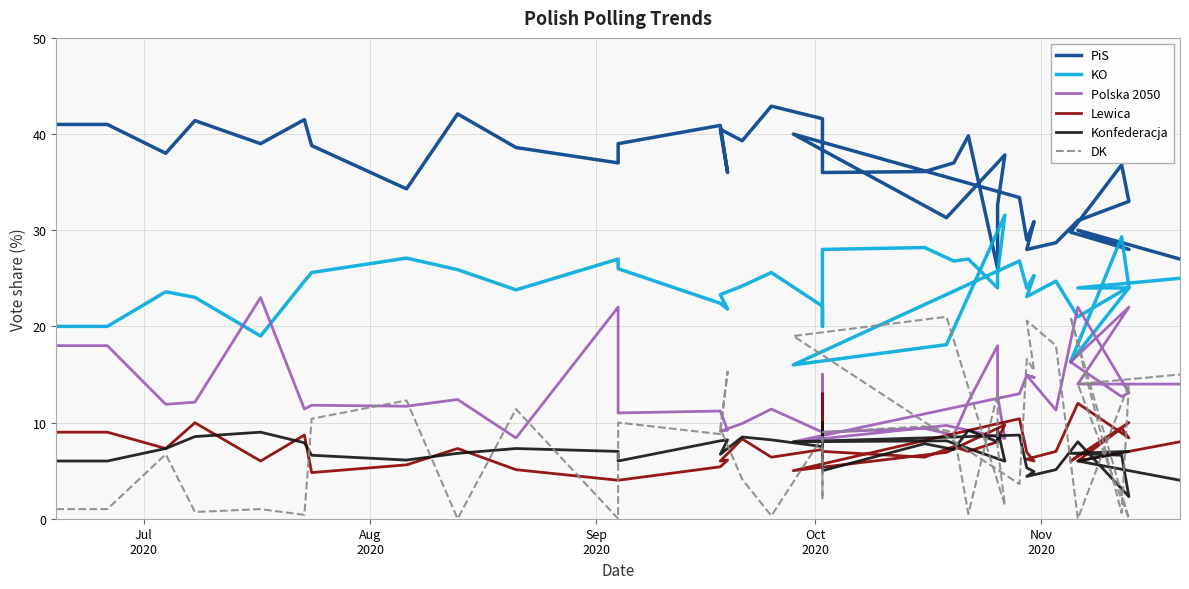

Is the value of PiS at 13 greater than the value of Lewica at 28?

Yes